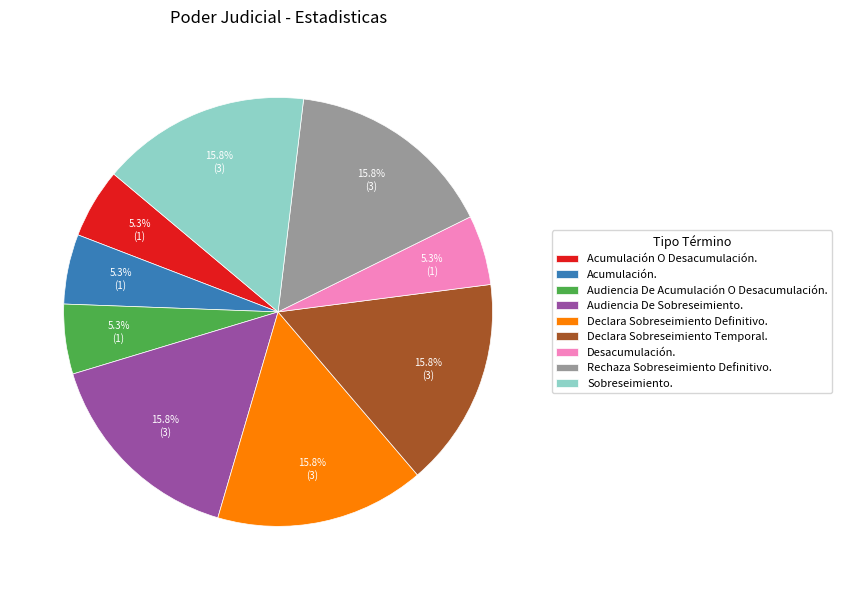

The Acumulación. slice represents 5% of the pie. True or false?

True